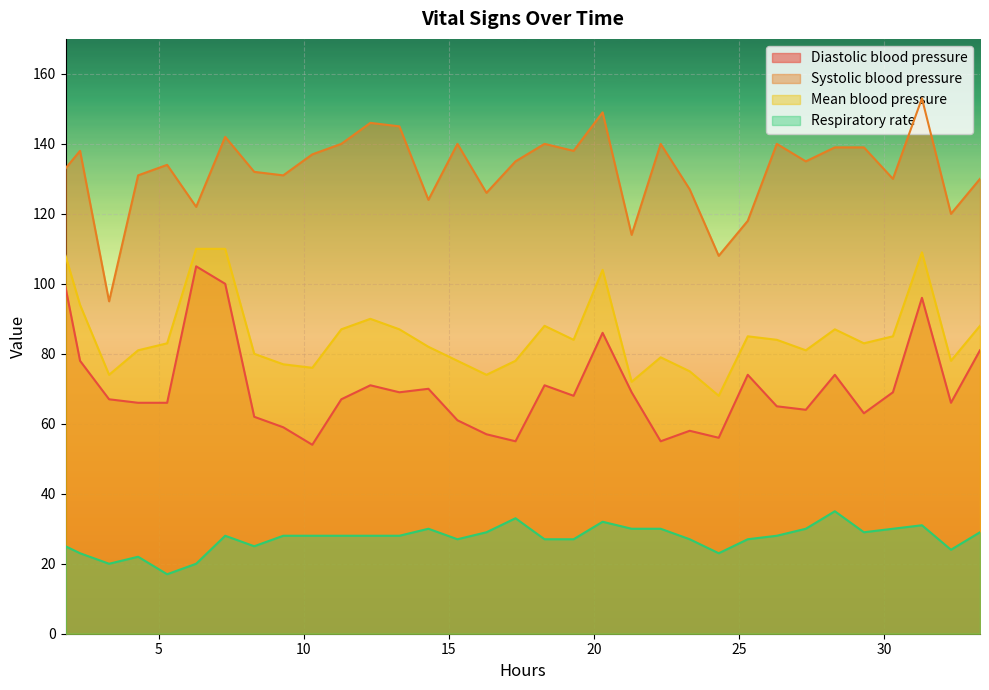

What is the maximum value for Mean blood pressure?

110